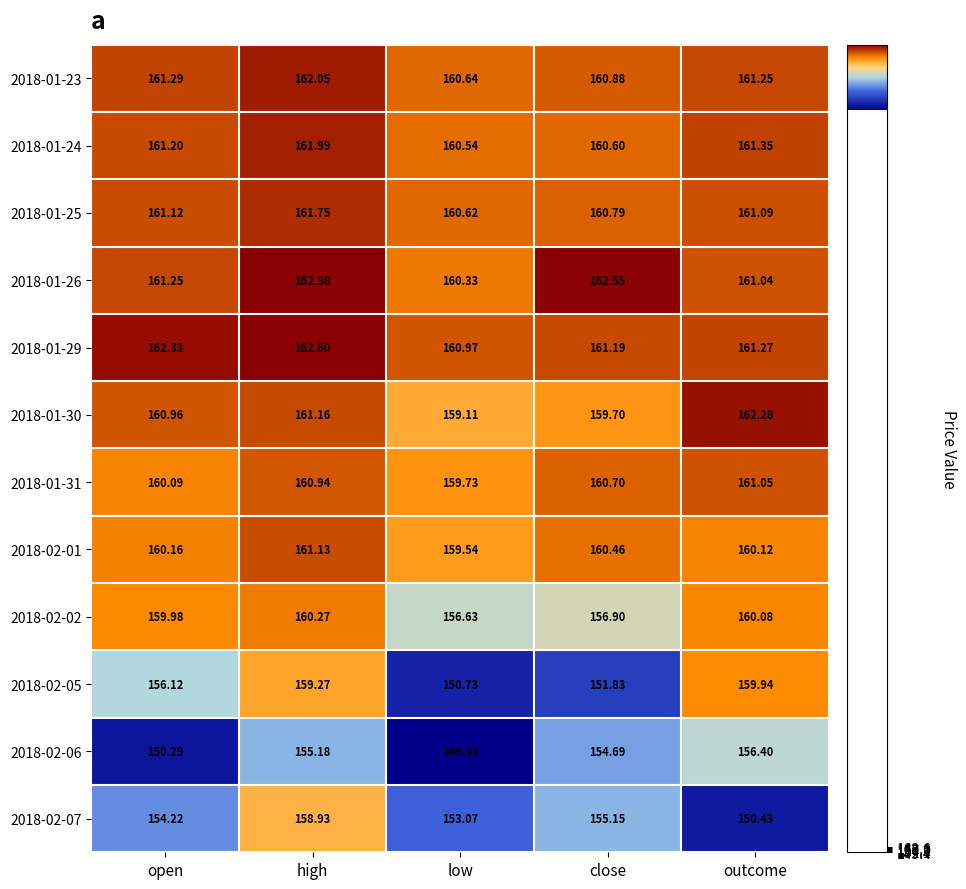

Rank the series by their maximum value, from highest to lowest.

2018-01-29, 2018-01-26, 2018-01-30, 2018-01-23, 2018-01-24, 2018-01-25, 2018-02-01, 2018-01-31, 2018-02-02, 2018-02-05, 2018-02-07, 2018-02-06